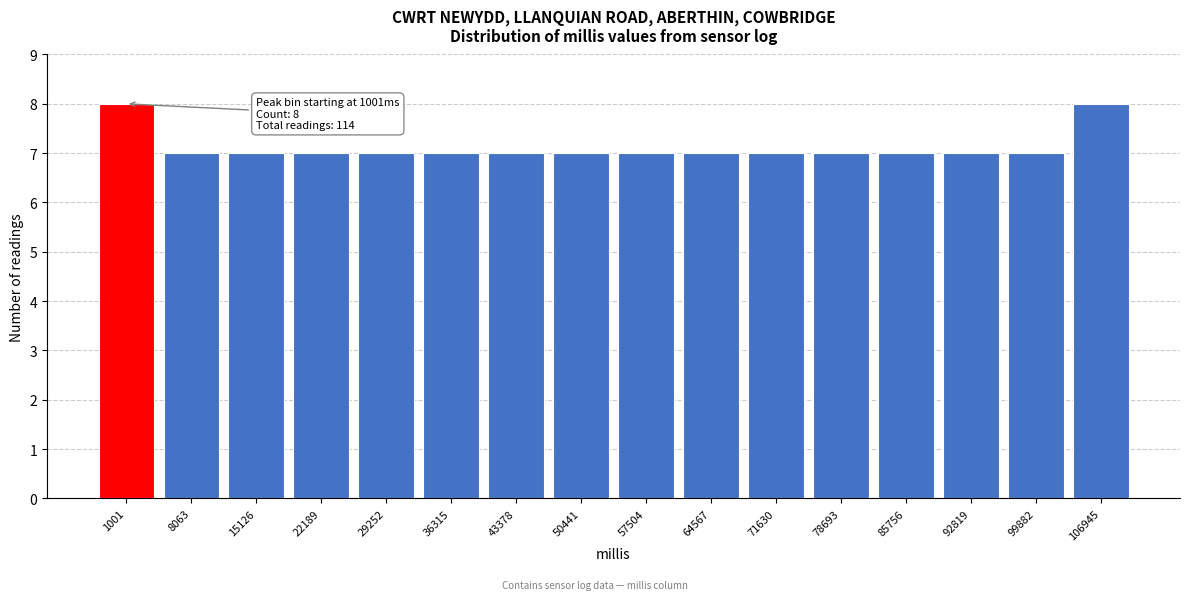

Reading left to right, transcribe all the data shown in this chart.

1001=8	8063=7	15126=7	22189=7	29252=7	36315=7	43378=7	50441=7	57504=7	64567=7	71630=7	78693=7	85756=7	92819=7	99882=7	106945=8